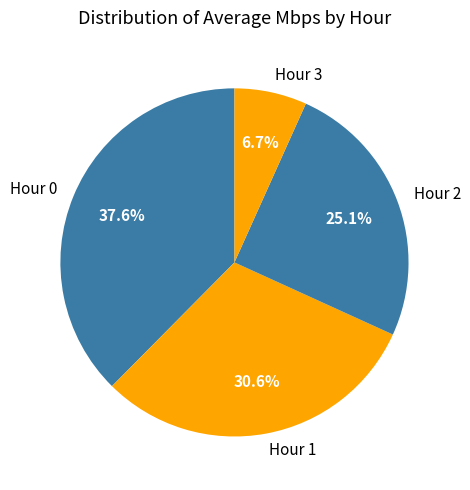

What portion of the pie excludes Hour 2?

74.9%